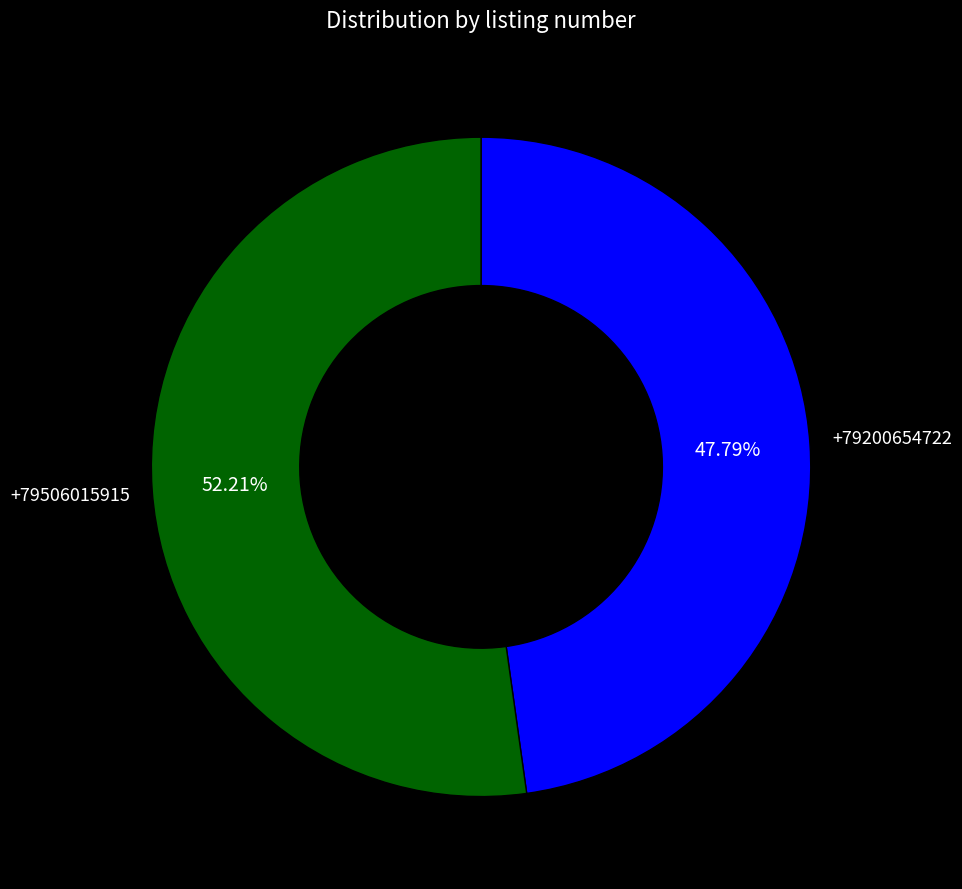

Rank the categories by value from lowest to highest.

+79200654722, +79506015915